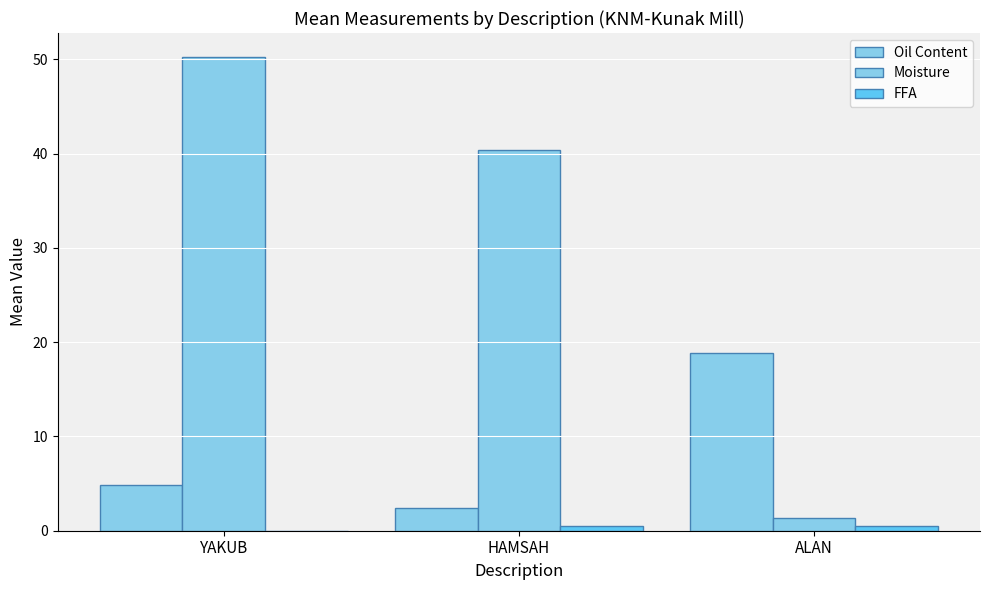

Reading left to right, extract all data points from this chart.

Oil Content: YAKUB=4.8	HAMSAH=2.4	ALAN=18.9
Moisture: YAKUB=50.3	HAMSAH=40.4	ALAN=1.4
FFA: YAKUB=0.0	HAMSAH=0.5	ALAN=0.5